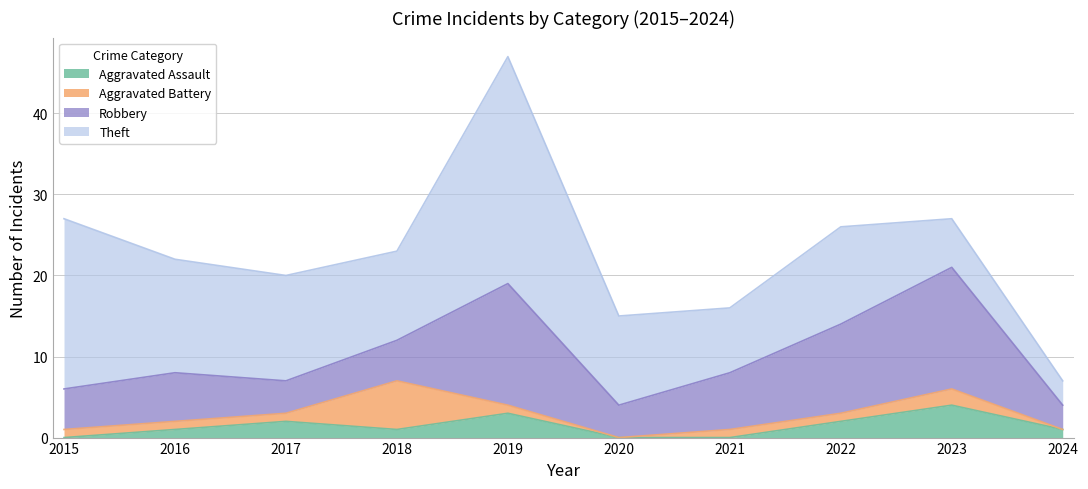

What is the greatest value displayed?

28